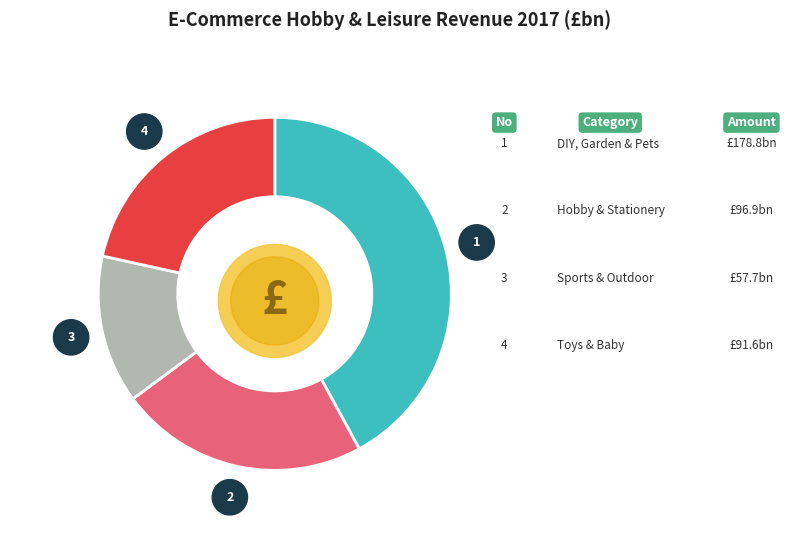

Which slice is the smallest?

Sports & Outdoor